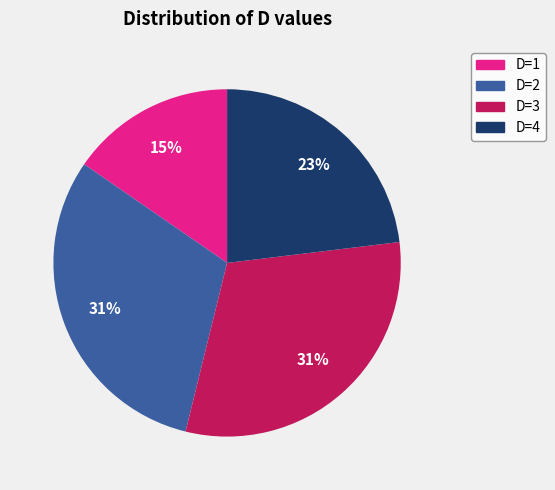

To the nearest percent, what percentage of the pie is D=3?

31%